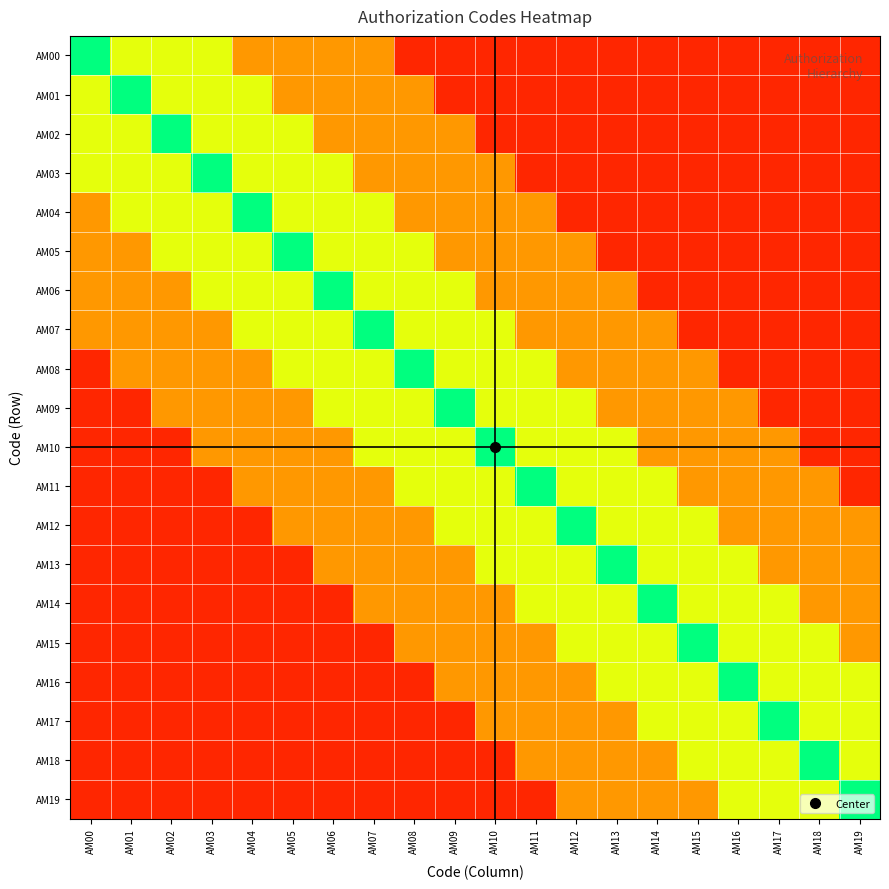

Reading left to right, list all the values displayed in this chart.

AM00: AM00=1.0	AM01=0.7	AM02=0.7	AM03=0.7	AM04=0.4	AM05=0.4	AM06=0.4	AM07=0.4	AM08=0.1	AM09=0.1	AM10=0.1	AM11=0.1	AM12=0.1	AM13=0.1	AM14=0.1	AM15=0.1	AM16=0.1	AM17=0.1	AM18=0.1	AM19=0.1
AM01: AM00=0.7	AM01=1.0	AM02=0.7	AM03=0.7	AM04=0.7	AM05=0.4	AM06=0.4	AM07=0.4	AM08=0.4	AM09=0.1	AM10=0.1	AM11=0.1	AM12=0.1	AM13=0.1	AM14=0.1	AM15=0.1	AM16=0.1	AM17=0.1	AM18=0.1	AM19=0.1
AM02: AM00=0.7	AM01=0.7	AM02=1.0	AM03=0.7	AM04=0.7	AM05=0.7	AM06=0.4	AM07=0.4	AM08=0.4	AM09=0.4	AM10=0.1	AM11=0.1	AM12=0.1	AM13=0.1	AM14=0.1	AM15=0.1	AM16=0.1	AM17=0.1	AM18=0.1	AM19=0.1
AM03: AM00=0.7	AM01=0.7	AM02=0.7	AM03=1.0	AM04=0.7	AM05=0.7	AM06=0.7	AM07=0.4	AM08=0.4	AM09=0.4	AM10=0.4	AM11=0.1	AM12=0.1	AM13=0.1	AM14=0.1	AM15=0.1	AM16=0.1	AM17=0.1	AM18=0.1	AM19=0.1
AM04: AM00=0.4	AM01=0.7	AM02=0.7	AM03=0.7	AM04=1.0	AM05=0.7	AM06=0.7	AM07=0.7	AM08=0.4	AM09=0.4	AM10=0.4	AM11=0.4	AM12=0.1	AM13=0.1	AM14=0.1	AM15=0.1	AM16=0.1	AM17=0.1	AM18=0.1	AM19=0.1
AM05: AM00=0.4	AM01=0.4	AM02=0.7	AM03=0.7	AM04=0.7	AM05=1.0	AM06=0.7	AM07=0.7	AM08=0.7	AM09=0.4	AM10=0.4	AM11=0.4	AM12=0.4	AM13=0.1	AM14=0.1	AM15=0.1	AM16=0.1	AM17=0.1	AM18=0.1	AM19=0.1
AM06: AM00=0.4	AM01=0.4	AM02=0.4	AM03=0.7	AM04=0.7	AM05=0.7	AM06=1.0	AM07=0.7	AM08=0.7	AM09=0.7	AM10=0.4	AM11=0.4	AM12=0.4	AM13=0.4	AM14=0.1	AM15=0.1	AM16=0.1	AM17=0.1	AM18=0.1	AM19=0.1
AM07: AM00=0.4	AM01=0.4	AM02=0.4	AM03=0.4	AM04=0.7	AM05=0.7	AM06=0.7	AM07=1.0	AM08=0.7	AM09=0.7	AM10=0.7	AM11=0.4	AM12=0.4	AM13=0.4	AM14=0.4	AM15=0.1	AM16=0.1	AM17=0.1	AM18=0.1	AM19=0.1
AM08: AM00=0.1	AM01=0.4	AM02=0.4	AM03=0.4	AM04=0.4	AM05=0.7	AM06=0.7	AM07=0.7	AM08=1.0	AM09=0.7	AM10=0.7	AM11=0.7	AM12=0.4	AM13=0.4	AM14=0.4	AM15=0.4	AM16=0.1	AM17=0.1	AM18=0.1	AM19=0.1
AM09: AM00=0.1	AM01=0.1	AM02=0.4	AM03=0.4	AM04=0.4	AM05=0.4	AM06=0.7	AM07=0.7	AM08=0.7	AM09=1.0	AM10=0.7	AM11=0.7	AM12=0.7	AM13=0.4	AM14=0.4	AM15=0.4	AM16=0.4	AM17=0.1	AM18=0.1	AM19=0.1
AM10: AM00=0.1	AM01=0.1	AM02=0.1	AM03=0.4	AM04=0.4	AM05=0.4	AM06=0.4	AM07=0.7	AM08=0.7	AM09=0.7	AM10=1.0	AM11=0.7	AM12=0.7	AM13=0.7	AM14=0.4	AM15=0.4	AM16=0.4	AM17=0.4	AM18=0.1	AM19=0.1
AM11: AM00=0.1	AM01=0.1	AM02=0.1	AM03=0.1	AM04=0.4	AM05=0.4	AM06=0.4	AM07=0.4	AM08=0.7	AM09=0.7	AM10=0.7	AM11=1.0	AM12=0.7	AM13=0.7	AM14=0.7	AM15=0.4	AM16=0.4	AM17=0.4	AM18=0.4	AM19=0.1
AM12: AM00=0.1	AM01=0.1	AM02=0.1	AM03=0.1	AM04=0.1	AM05=0.4	AM06=0.4	AM07=0.4	AM08=0.4	AM09=0.7	AM10=0.7	AM11=0.7	AM12=1.0	AM13=0.7	AM14=0.7	AM15=0.7	AM16=0.4	AM17=0.4	AM18=0.4	AM19=0.4
AM13: AM00=0.1	AM01=0.1	AM02=0.1	AM03=0.1	AM04=0.1	AM05=0.1	AM06=0.4	AM07=0.4	AM08=0.4	AM09=0.4	AM10=0.7	AM11=0.7	AM12=0.7	AM13=1.0	AM14=0.7	AM15=0.7	AM16=0.7	AM17=0.4	AM18=0.4	AM19=0.4
AM14: AM00=0.1	AM01=0.1	AM02=0.1	AM03=0.1	AM04=0.1	AM05=0.1	AM06=0.1	AM07=0.4	AM08=0.4	AM09=0.4	AM10=0.4	AM11=0.7	AM12=0.7	AM13=0.7	AM14=1.0	AM15=0.7	AM16=0.7	AM17=0.7	AM18=0.4	AM19=0.4
AM15: AM00=0.1	AM01=0.1	AM02=0.1	AM03=0.1	AM04=0.1	AM05=0.1	AM06=0.1	AM07=0.1	AM08=0.4	AM09=0.4	AM10=0.4	AM11=0.4	AM12=0.7	AM13=0.7	AM14=0.7	AM15=1.0	AM16=0.7	AM17=0.7	AM18=0.7	AM19=0.4
AM16: AM00=0.1	AM01=0.1	AM02=0.1	AM03=0.1	AM04=0.1	AM05=0.1	AM06=0.1	AM07=0.1	AM08=0.1	AM09=0.4	AM10=0.4	AM11=0.4	AM12=0.4	AM13=0.7	AM14=0.7	AM15=0.7	AM16=1.0	AM17=0.7	AM18=0.7	AM19=0.7
AM17: AM00=0.1	AM01=0.1	AM02=0.1	AM03=0.1	AM04=0.1	AM05=0.1	AM06=0.1	AM07=0.1	AM08=0.1	AM09=0.1	AM10=0.4	AM11=0.4	AM12=0.4	AM13=0.4	AM14=0.7	AM15=0.7	AM16=0.7	AM17=1.0	AM18=0.7	AM19=0.7
AM18: AM00=0.1	AM01=0.1	AM02=0.1	AM03=0.1	AM04=0.1	AM05=0.1	AM06=0.1	AM07=0.1	AM08=0.1	AM09=0.1	AM10=0.1	AM11=0.4	AM12=0.4	AM13=0.4	AM14=0.4	AM15=0.7	AM16=0.7	AM17=0.7	AM18=1.0	AM19=0.7
AM19: AM00=0.1	AM01=0.1	AM02=0.1	AM03=0.1	AM04=0.1	AM05=0.1	AM06=0.1	AM07=0.1	AM08=0.1	AM09=0.1	AM10=0.1	AM11=0.1	AM12=0.4	AM13=0.4	AM14=0.4	AM15=0.4	AM16=0.7	AM17=0.7	AM18=0.7	AM19=1.0